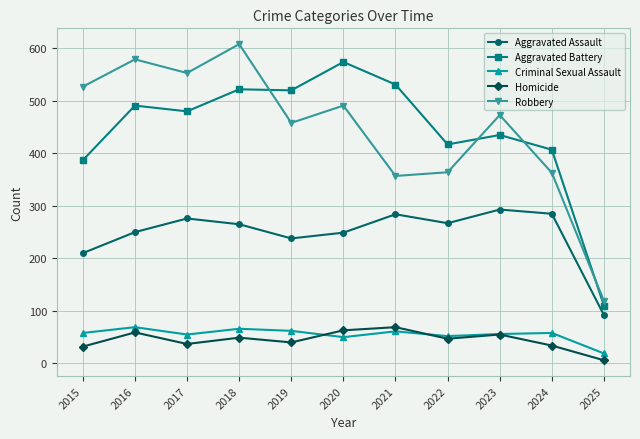

What is the highest value of the Criminal Sexual Assault series?

69